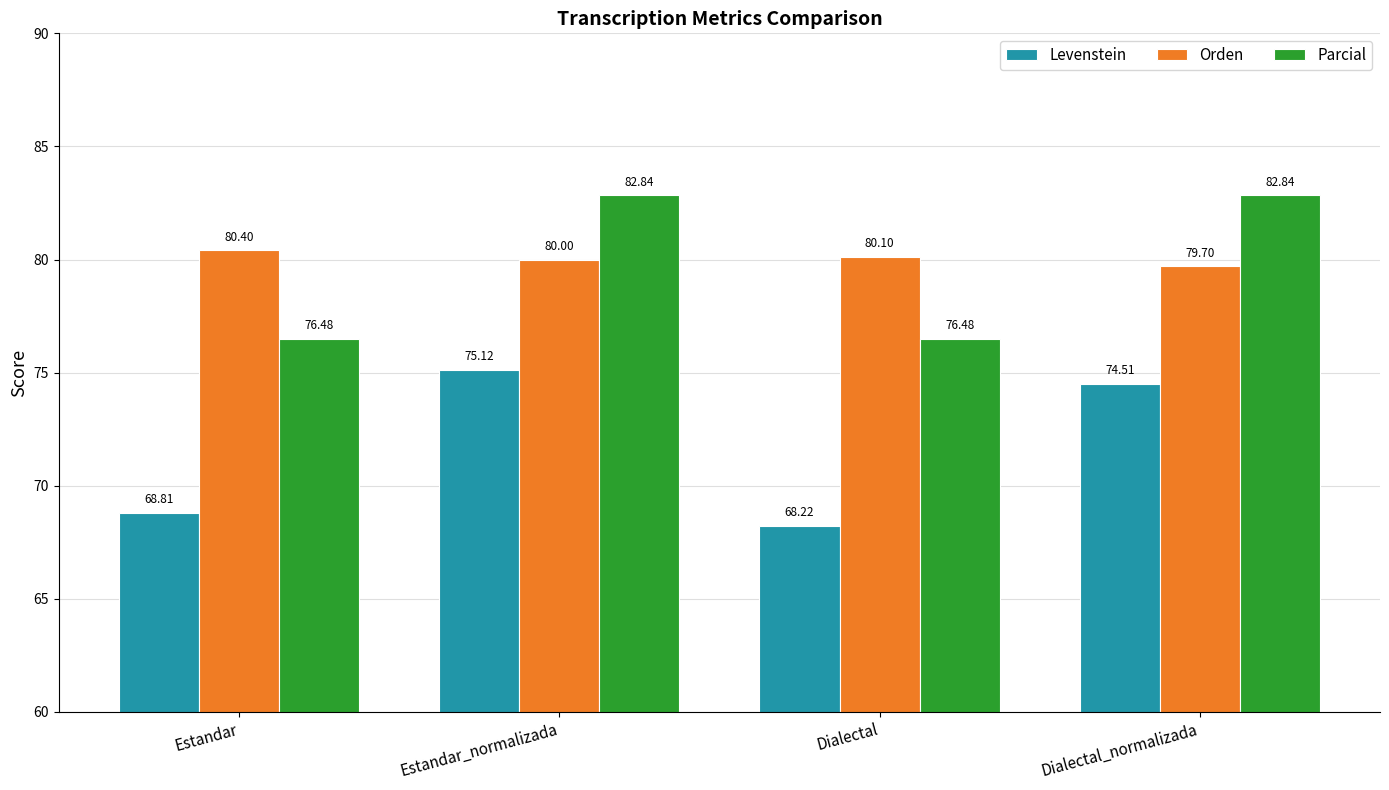

Which series has the widest spread of values?

Levenstein